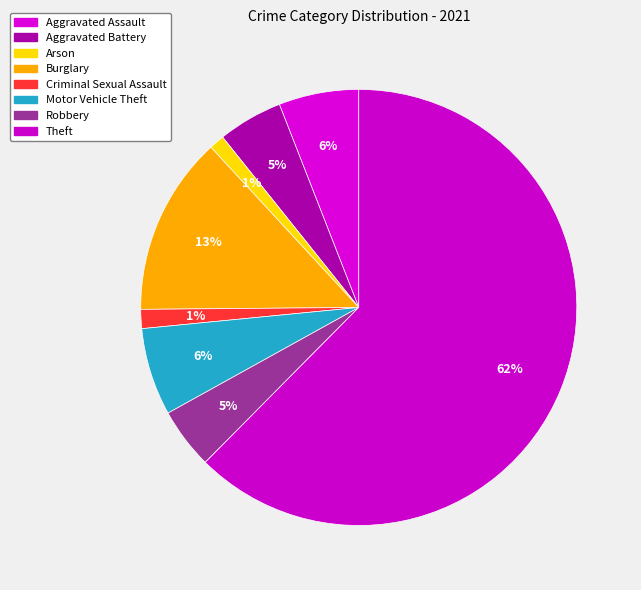

What is the largest slice in the pie chart?

Theft